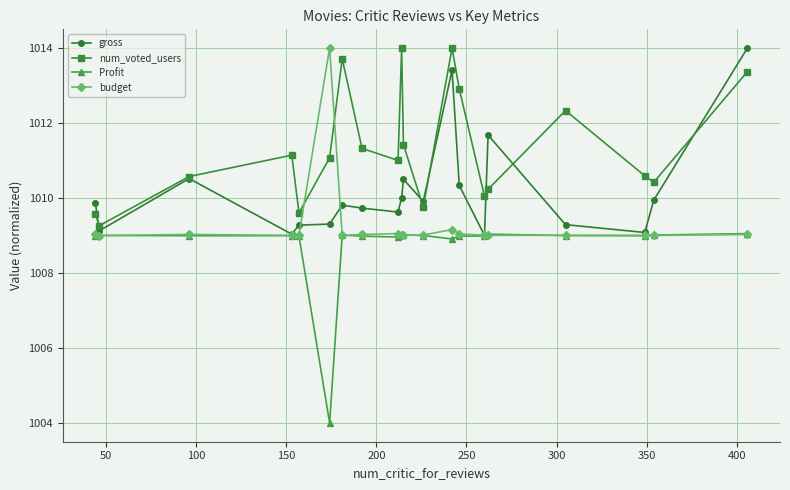

List the series in order of their overall mean, lowest first.

Profit, budget, gross, num_voted_users